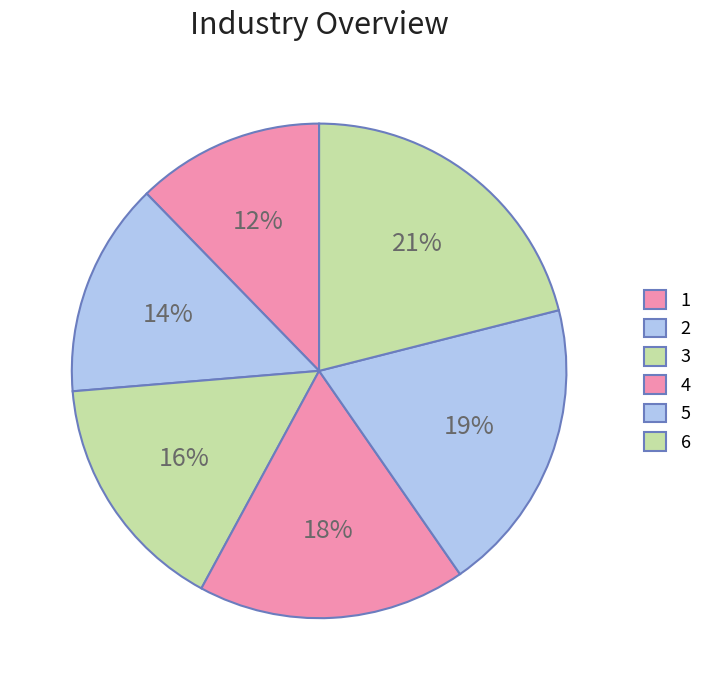

How many slices are in this pie chart?

6